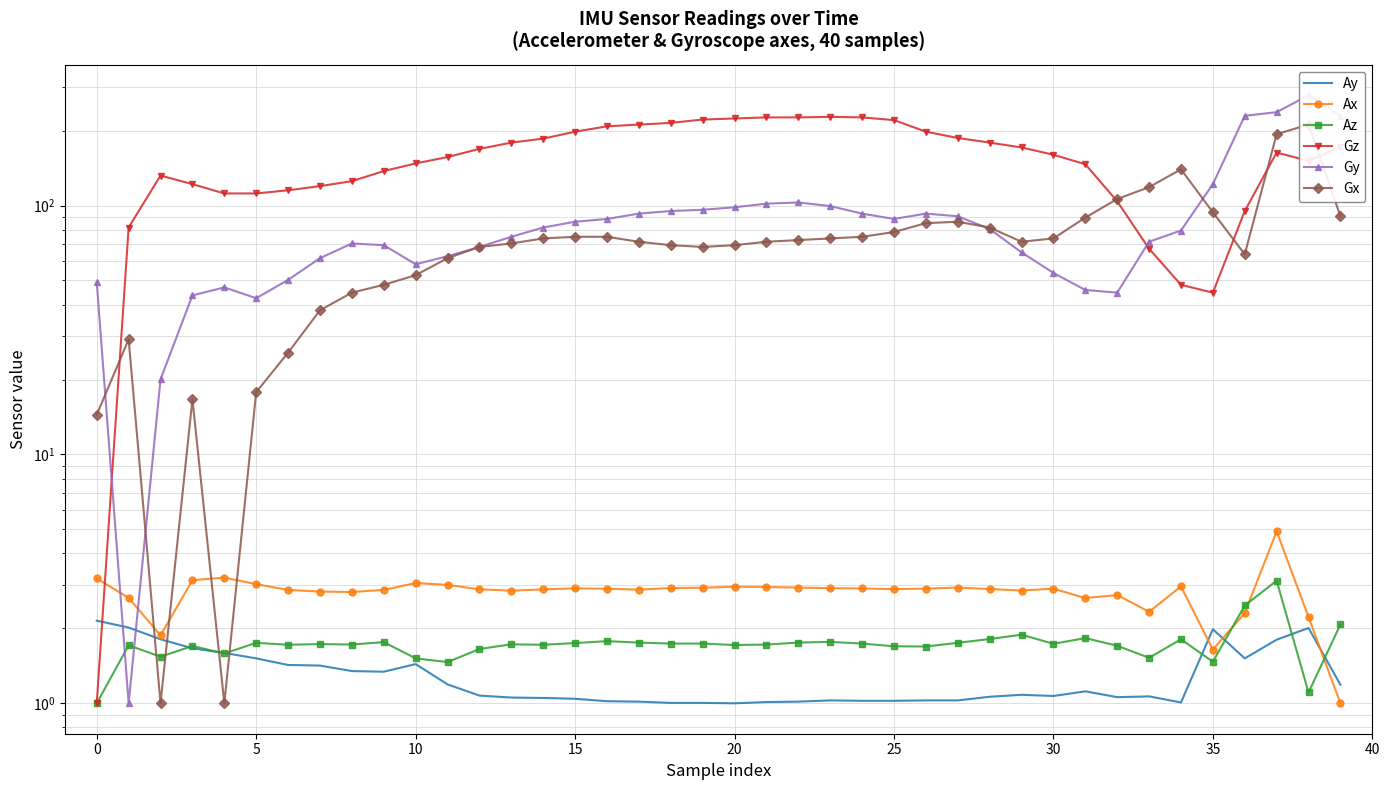

What is the difference between the highest and lowest values at 23?

226.2